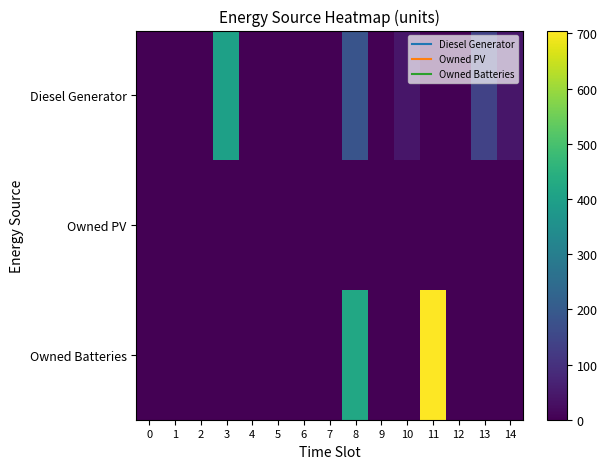

What is the maximum value shown in the chart?

705.0